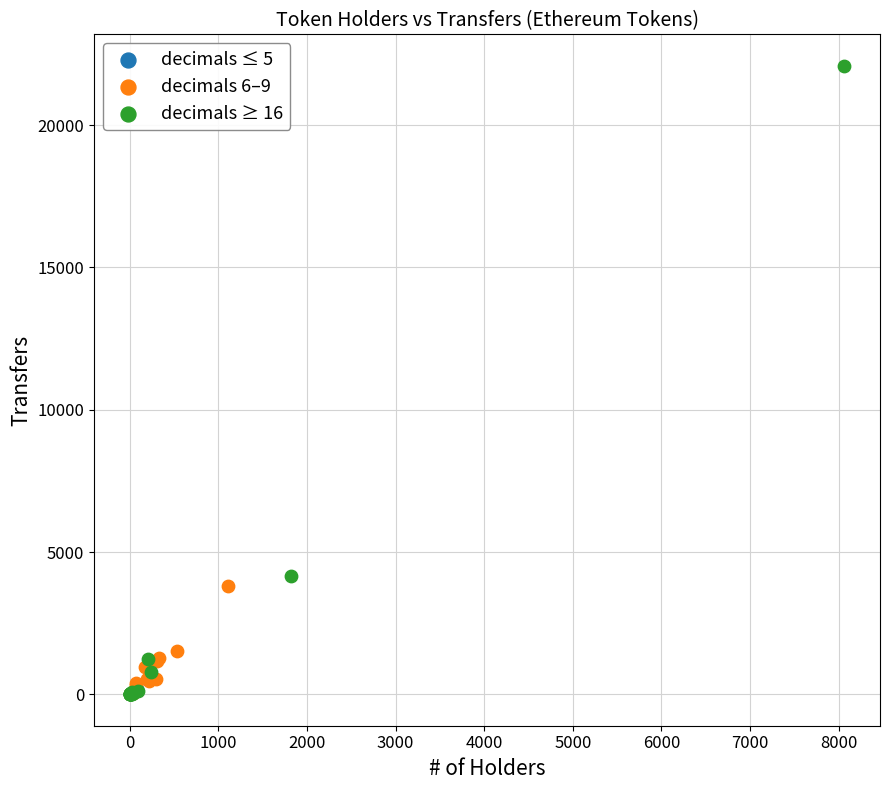

Which series reaches the maximum Y coordinate?

decimals ≥ 16